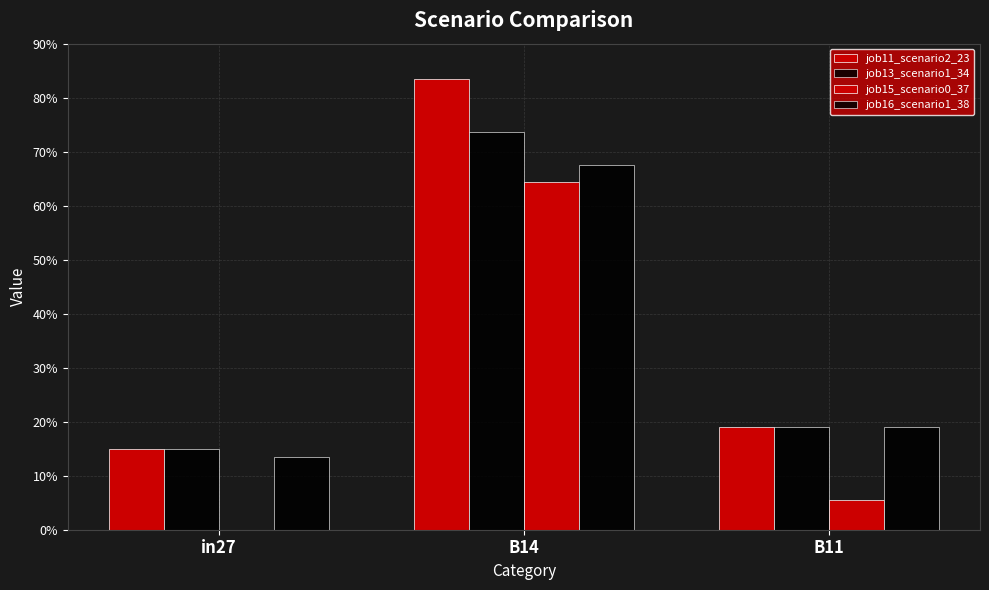

Which category has the highest value across all series?

B14